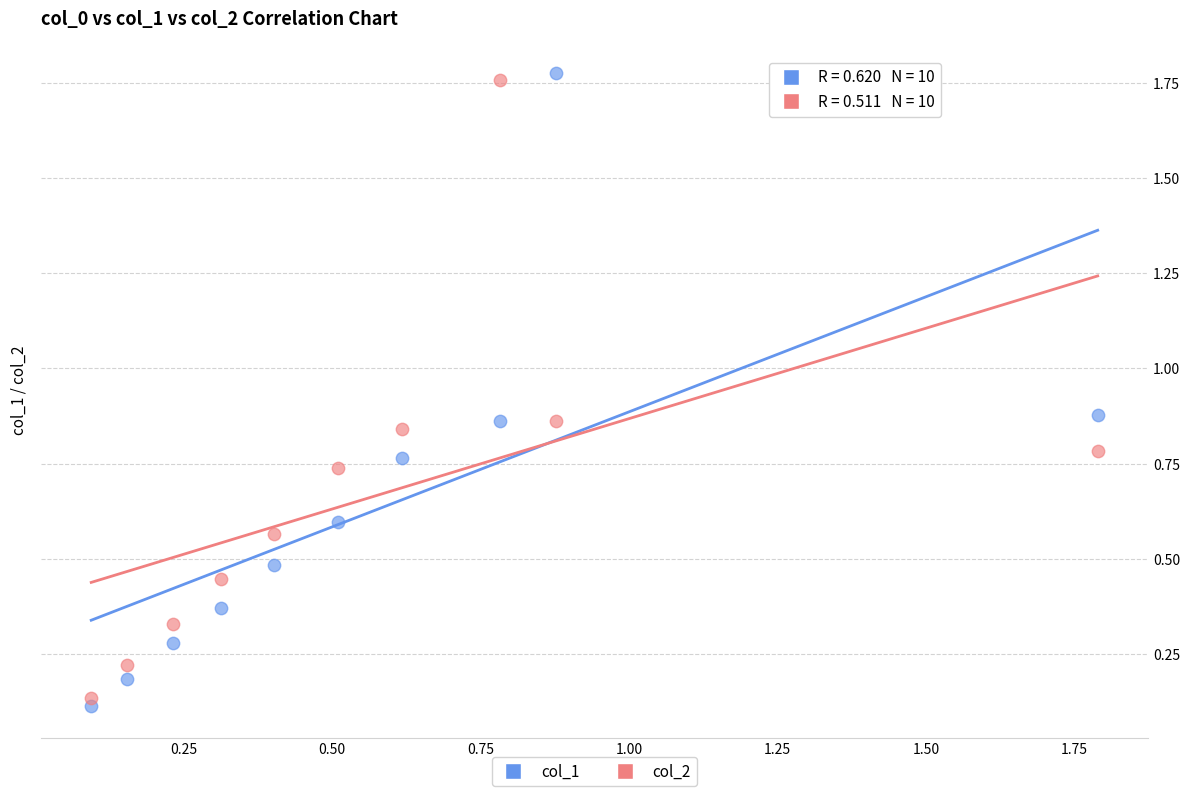

What is the X range (max minus min) for the scatter plot?

1.7